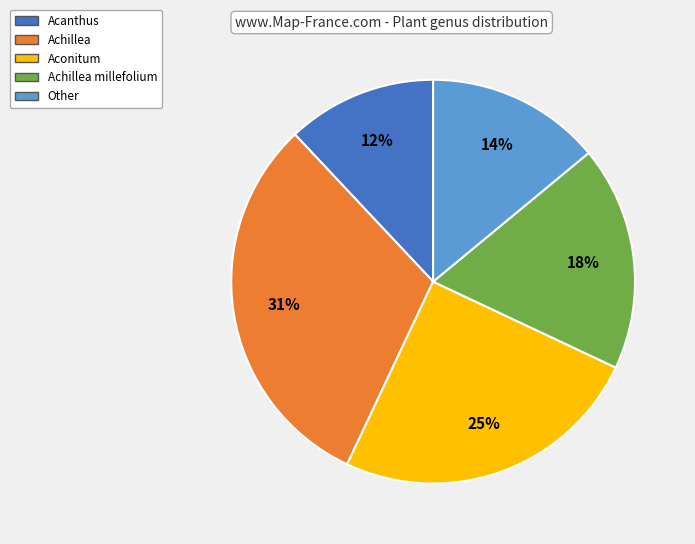

Rank the categories by value from lowest to highest.

Acanthus, Other, Achillea millefolium, Aconitum, Achillea